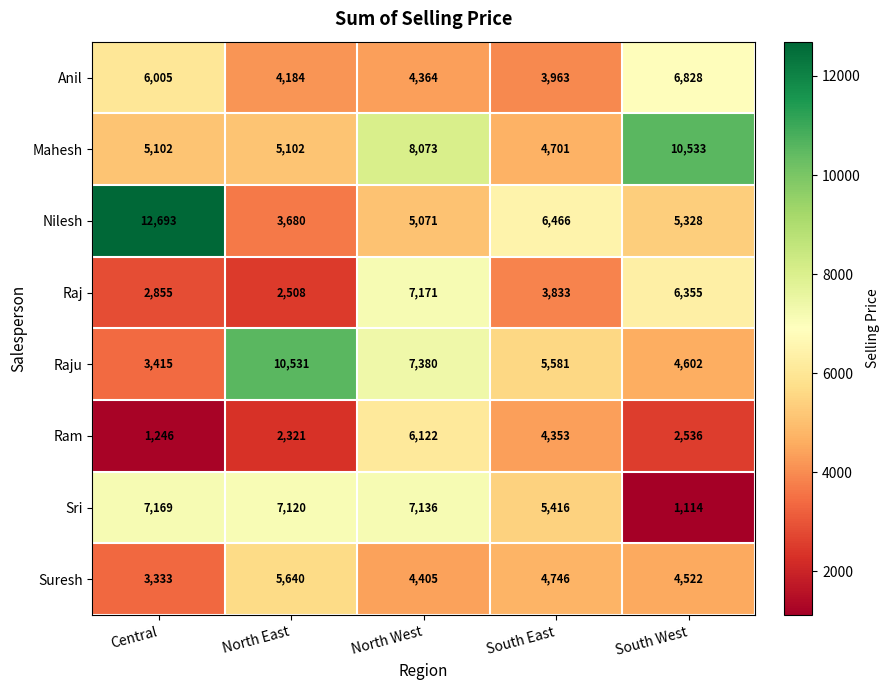

Which label corresponds to the largest value in the chart?

Central